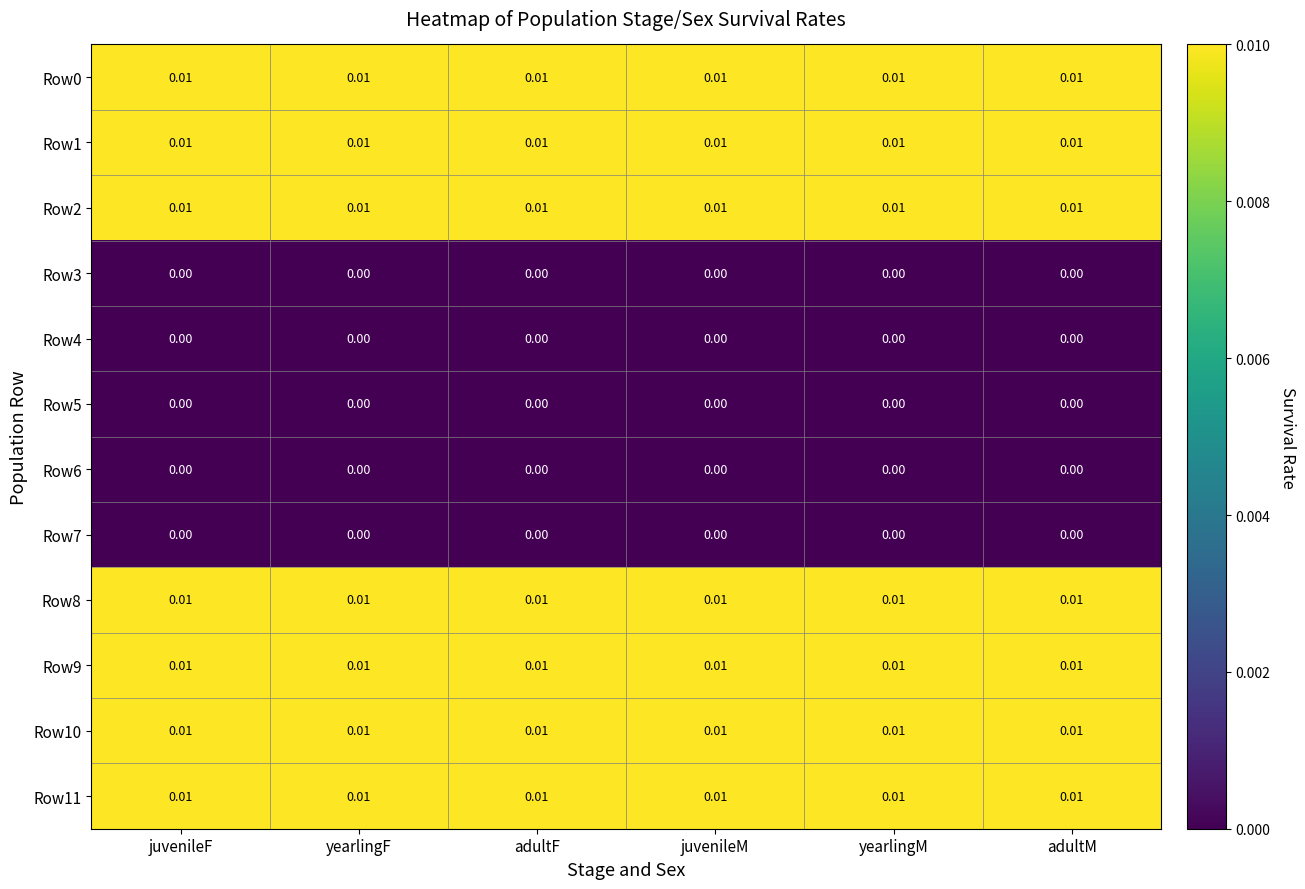

Is the value of Row11 at adultM greater than the value of Row6 at juvenileM?

Yes